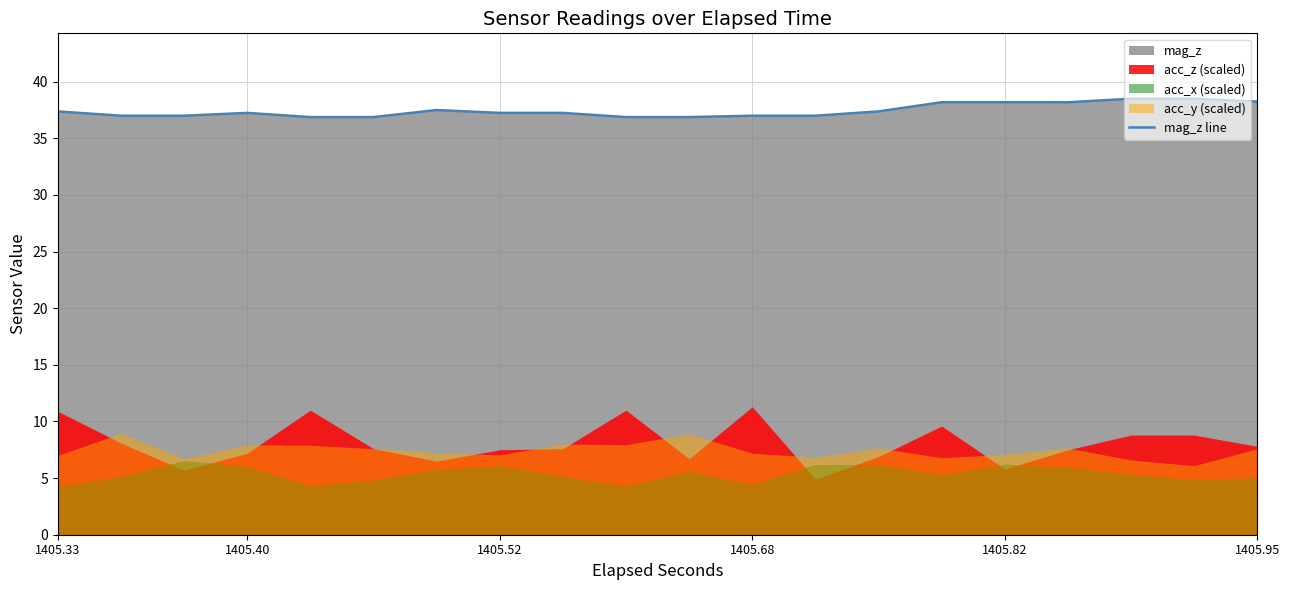

Is it true that mag_z line equals 19.0 at 1405.95?

False